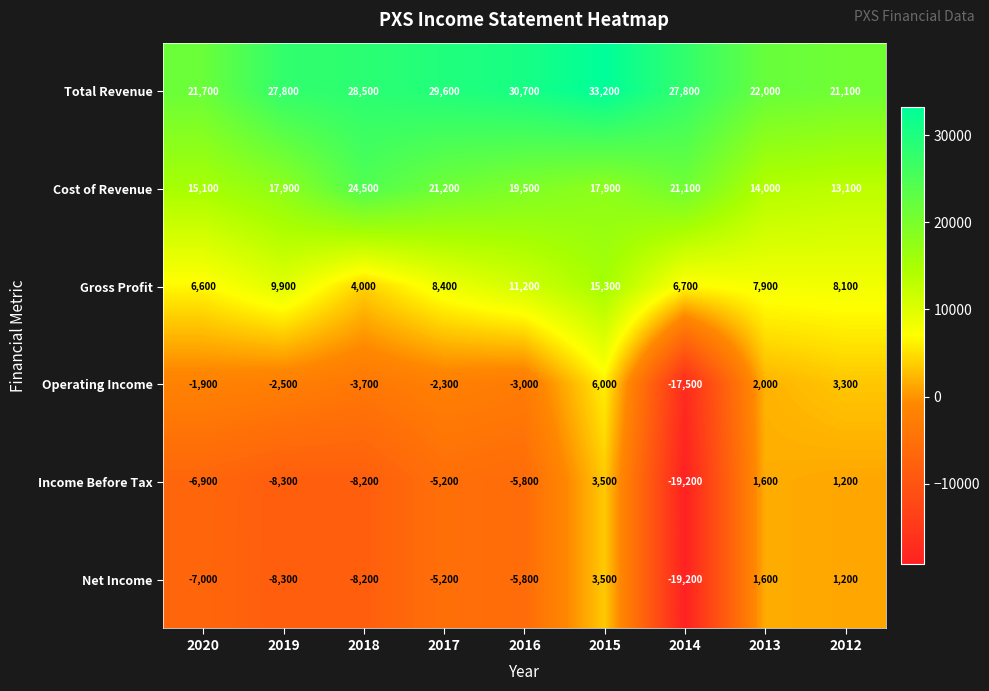

Which series has the largest total across all categories?

Total Revenue